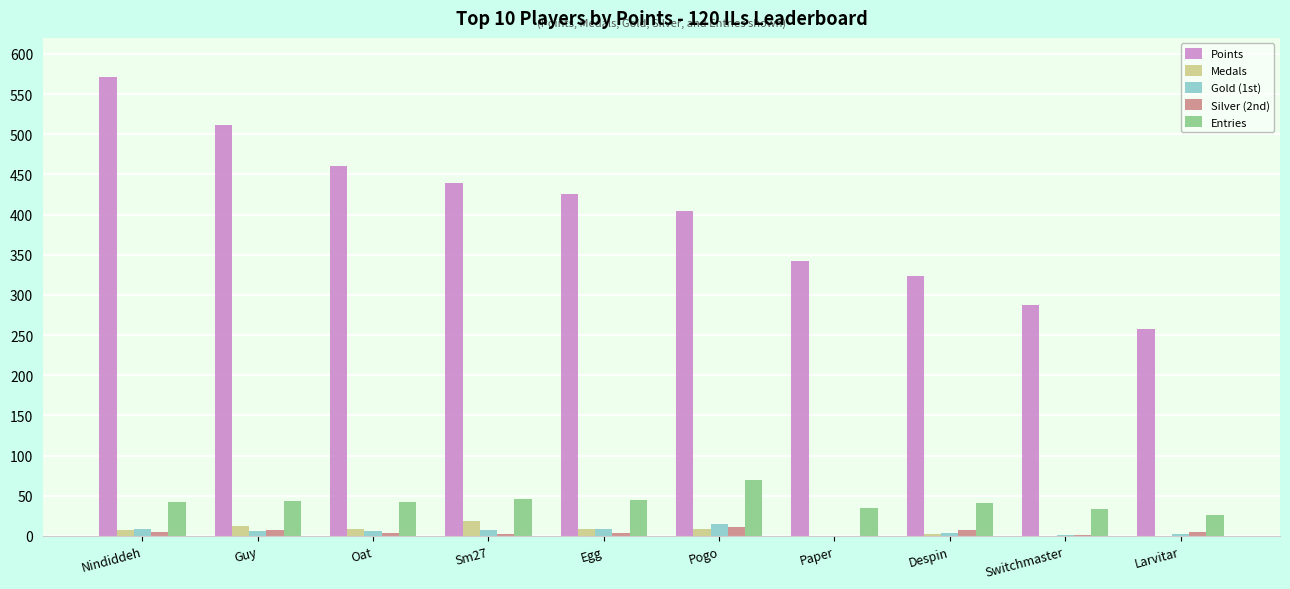

Which series has the widest spread of values?

Points